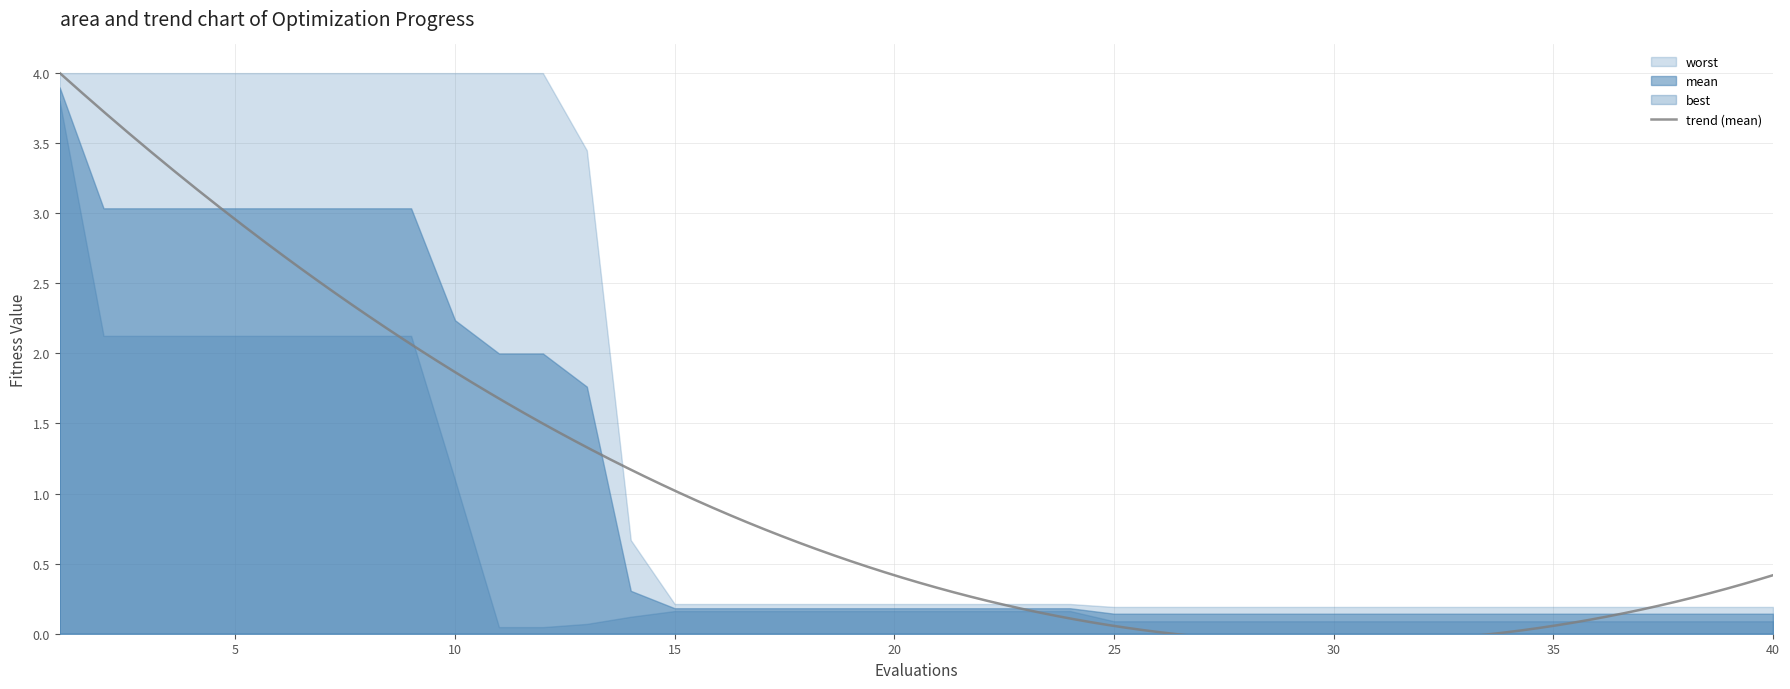

Reading right to left, list all the values displayed in this chart.

mean: 40=0.1	39=0.1	38=0.1	37=0.1	36=0.1	35=0.1	34=0.1	33=0.1	32=0.1	31=0.1	30=0.1	29=0.1	28=0.1	27=0.1	26=0.1	25=0.1	24=0.2	23=0.2	22=0.2	21=0.2	20=0.2	19=0.2	18=0.2	17=0.2	16=0.2	15=0.2	14=0.3	13=1.8	12=2.0	11=2.0	10=2.2	9=3.0	8=3.0	7=3.0	6=3.0	5=3.0	4=3.0	3=3.0	2=3.0	1=3.9
best: 40=0.1	39=0.1	38=0.1	37=0.1	36=0.1	35=0.1	34=0.1	33=0.1	32=0.1	31=0.1	30=0.1	29=0.1	28=0.1	27=0.1	26=0.1	25=0.1	24=0.2	23=0.2	22=0.2	21=0.2	20=0.2	19=0.2	18=0.2	17=0.2	16=0.2	15=0.2	14=0.1	13=0.1	12=0.0	11=0.0	10=1.1	9=2.1	8=2.1	7=2.1	6=2.1	5=2.1	4=2.1	3=2.1	2=2.1	1=3.8
worst: 40=0.2	39=0.2	38=0.2	37=0.2	36=0.2	35=0.2	34=0.2	33=0.2	32=0.2	31=0.2	30=0.2	29=0.2	28=0.2	27=0.2	26=0.2	25=0.2	24=0.2	23=0.2	22=0.2	21=0.2	20=0.2	19=0.2	18=0.2	17=0.2	16=0.2	15=0.2	14=0.7	13=3.4	12=4.0	11=4.0	10=4.0	9=4.0	8=4.0	7=4.0	6=4.0	5=4.0	4=4.0	3=4.0	2=4.0	1=4.0